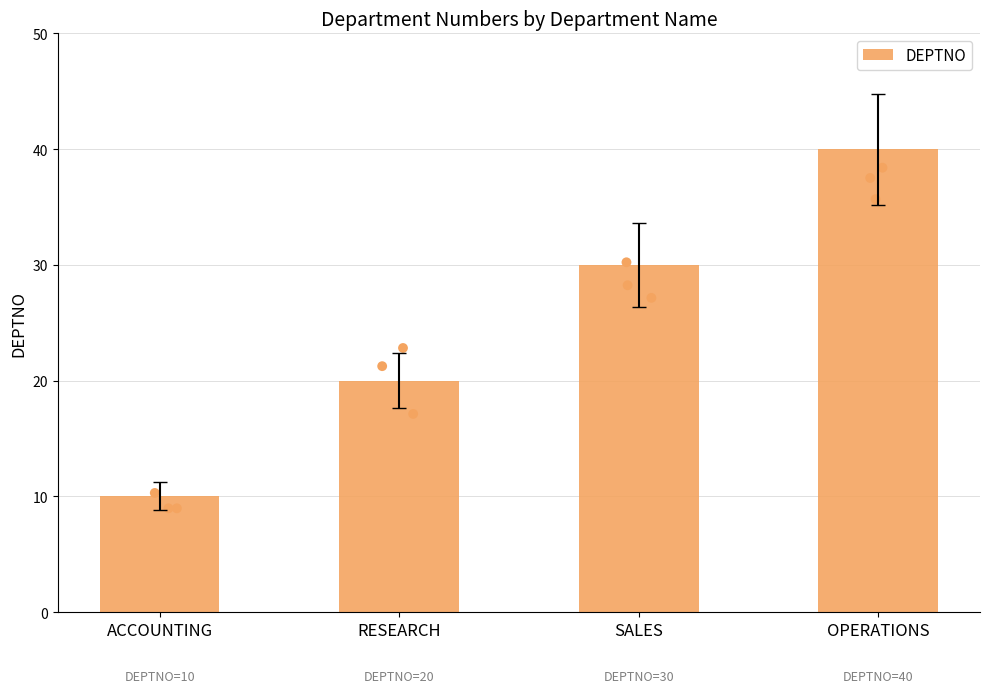

What is the ratio of the value at SALES to the value at RESEARCH?

1.5